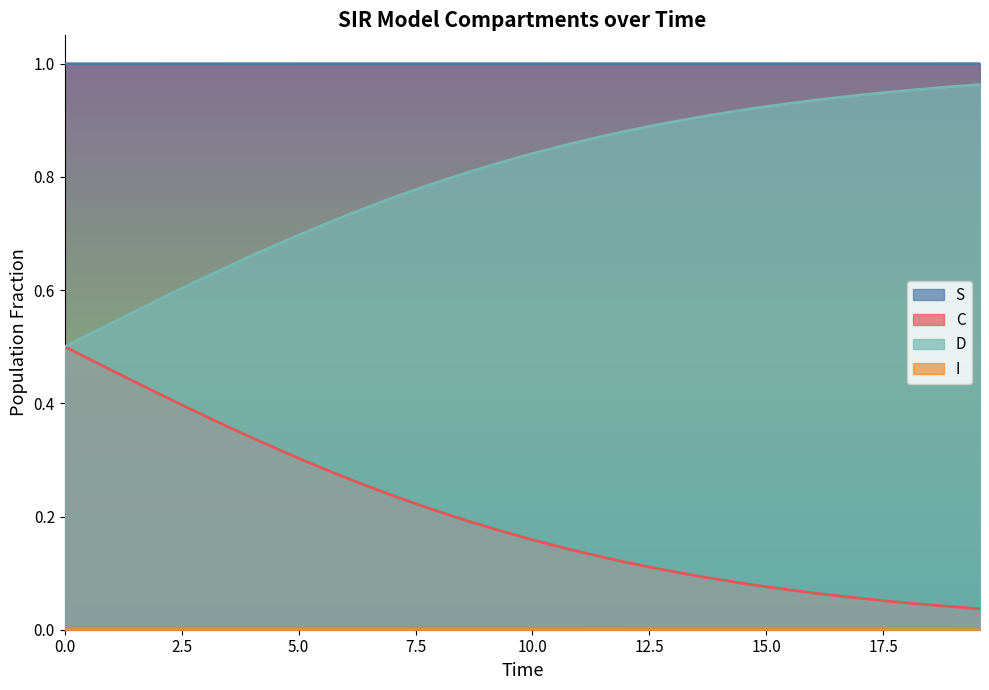

What is the minimum value for D?

0.5